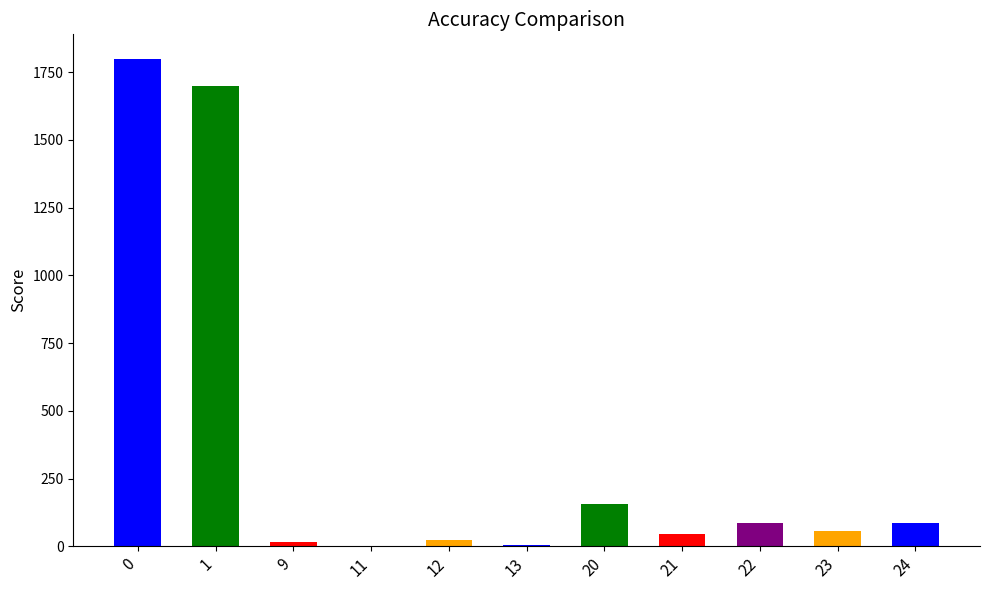

What is the sum of all values?

3975